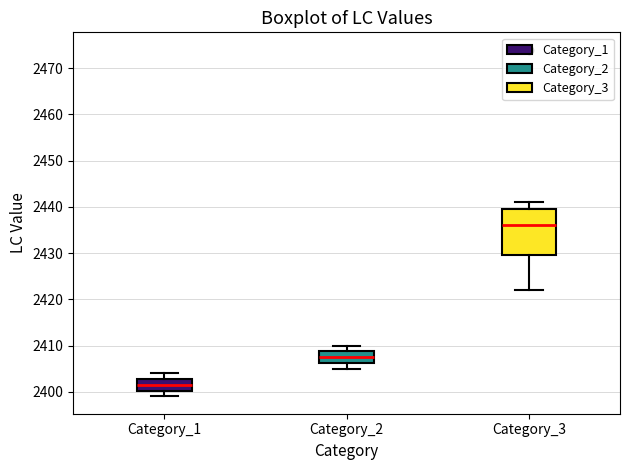

Which box is the tallest, from its lower edge to its upper edge?

Category_3